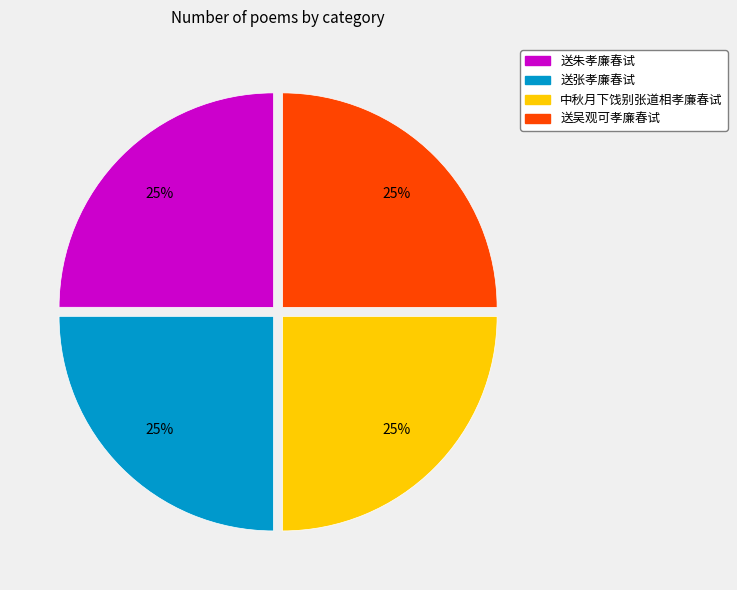

The 送朱孝廉春试 slice represents 16% of the pie. True or false?

False